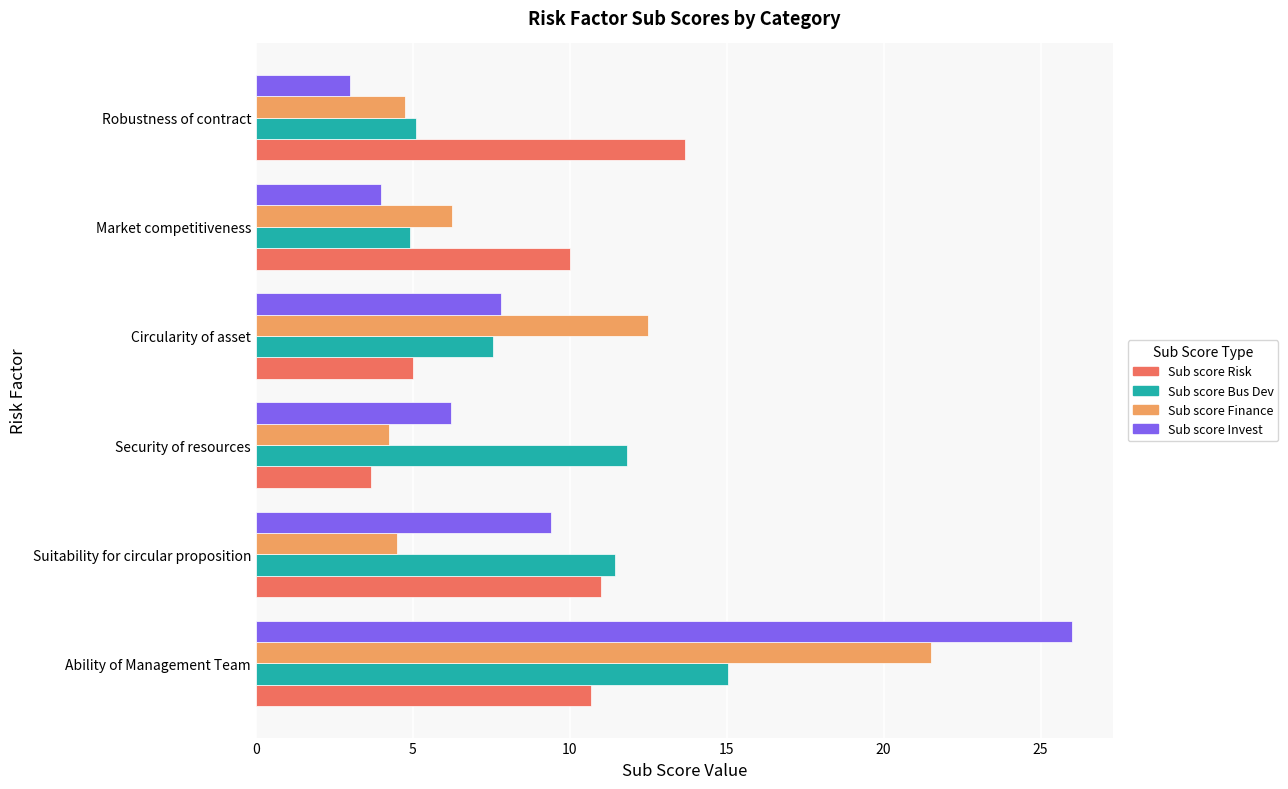

At which category is the sum across all series the highest?

Ability of Management Team